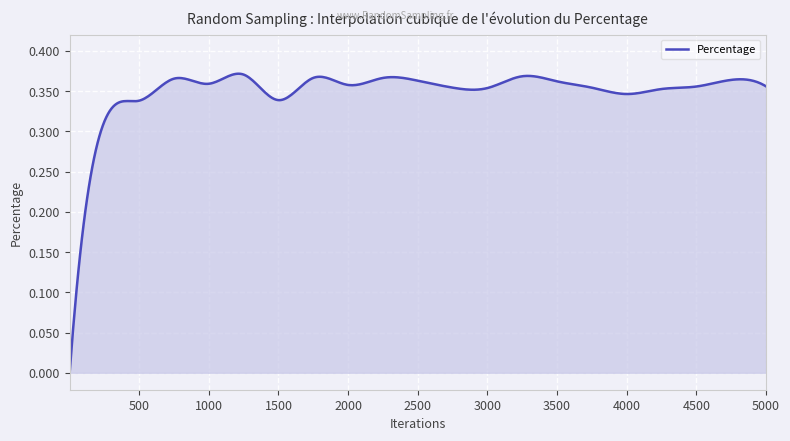

Where is the first local maximum?

750